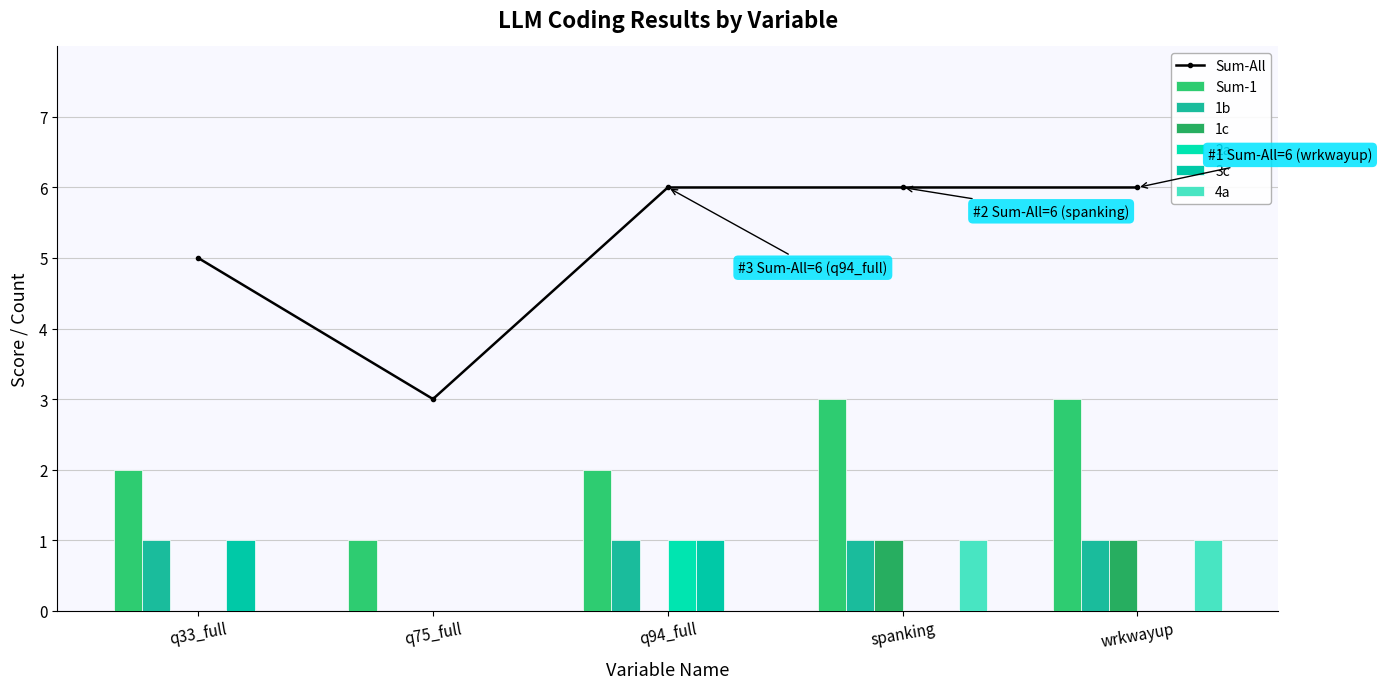

What is the highest value of the 4a series?

1